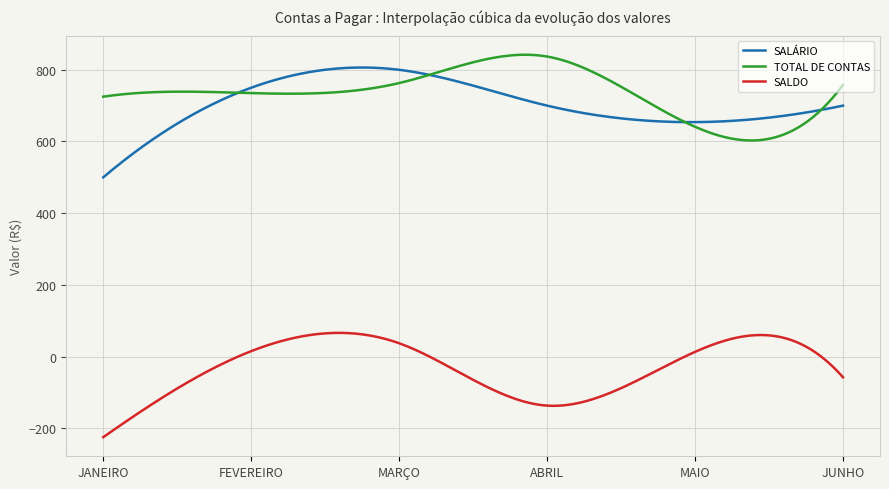

What is the maximum value shown in the chart?

842.0